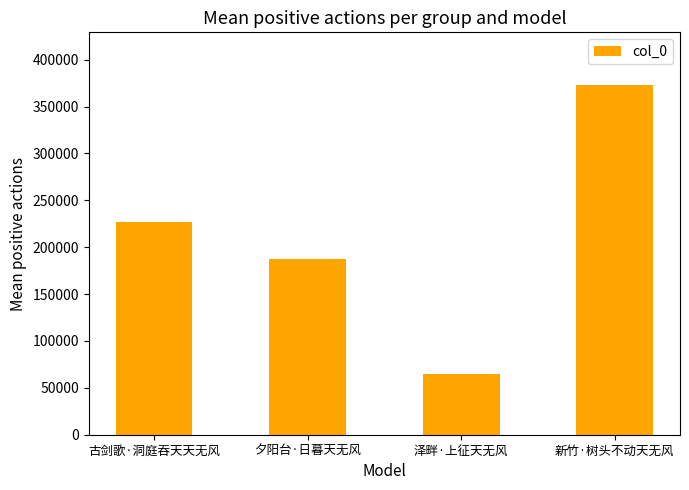

What is the ratio of the value at 泽畔·上征天无风 to the value at 夕阳台·日暮天无风?

0.3